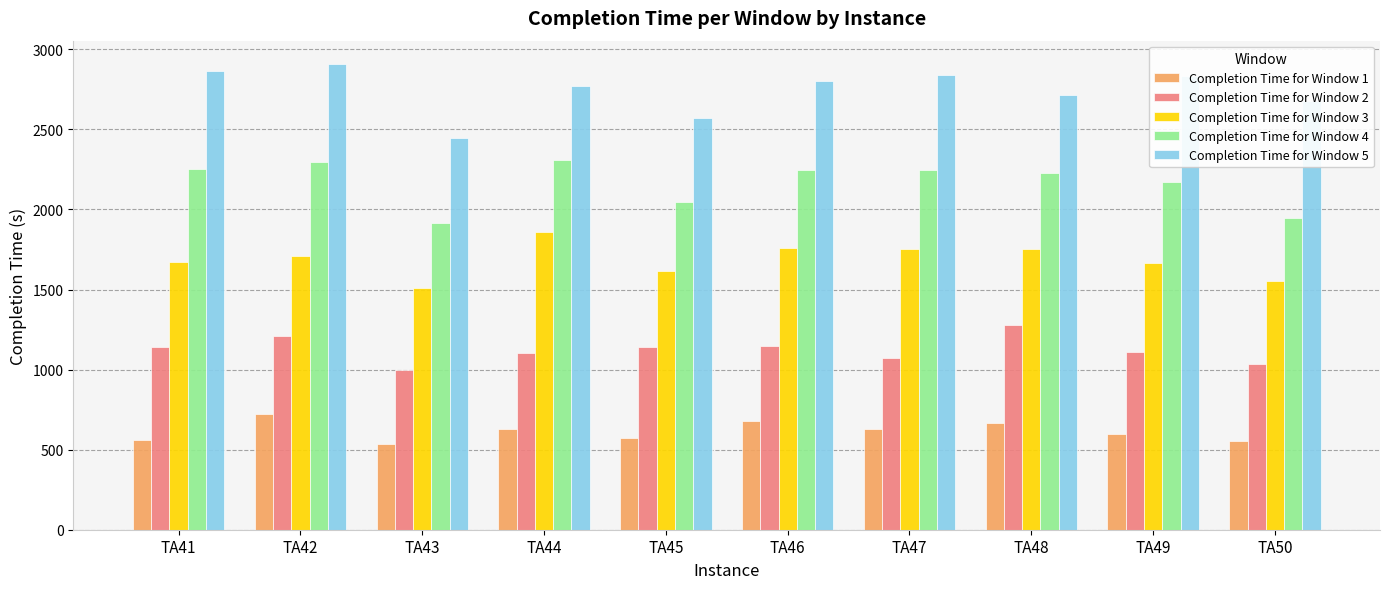

True or false: Completion Time for Window 4 has a value of 1007 at TA45.

False